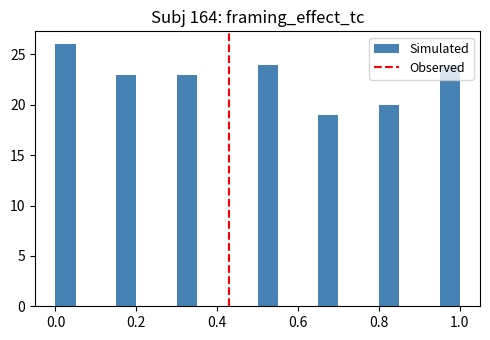

Read against the x-axis, roughly where is the centre of the tallest bar?

0.02